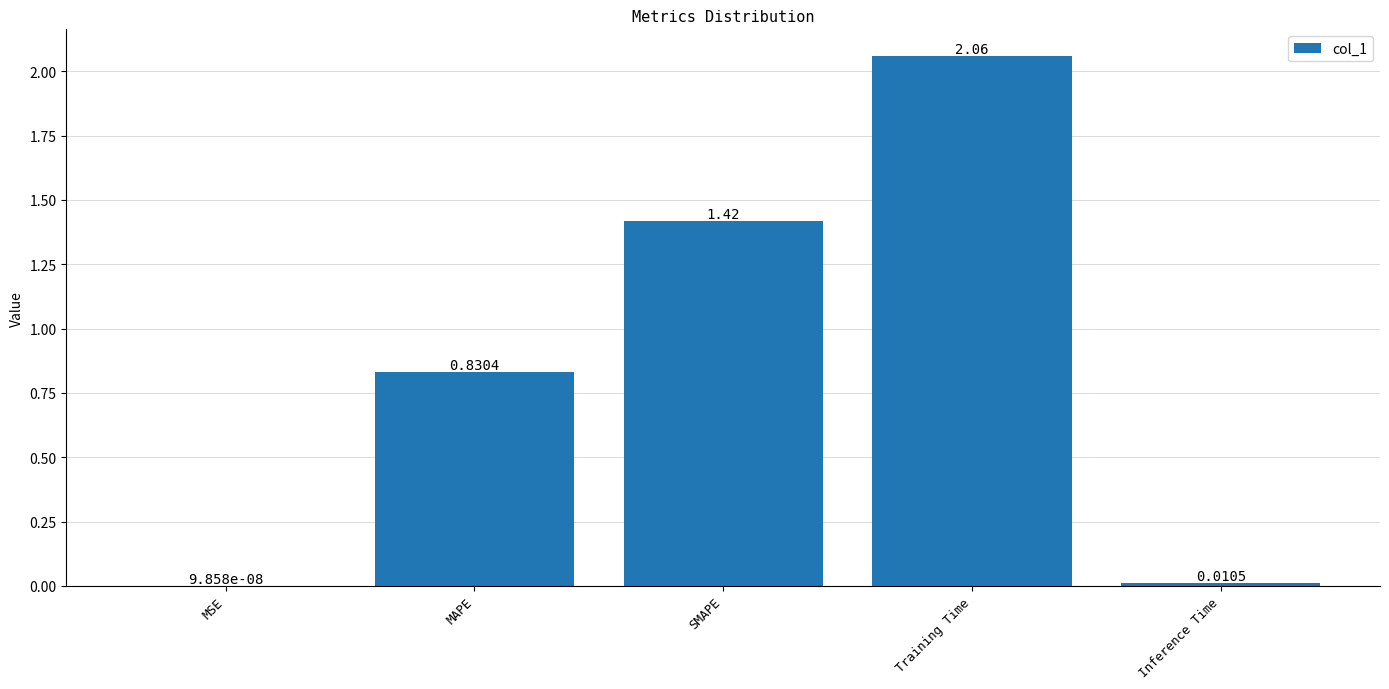

Is it true that the value at SMAPE is 0.6?

False